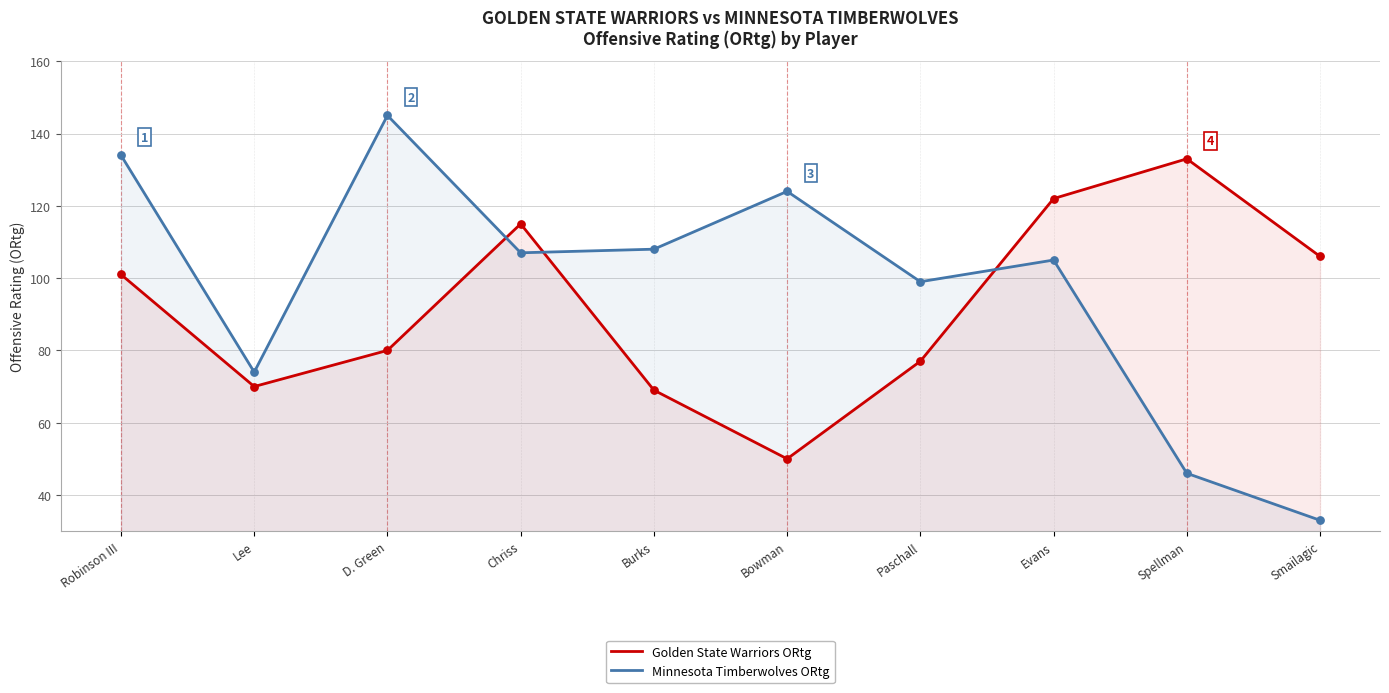

Which series has the widest spread of Y values?

Minnesota Timberwolves ORtg